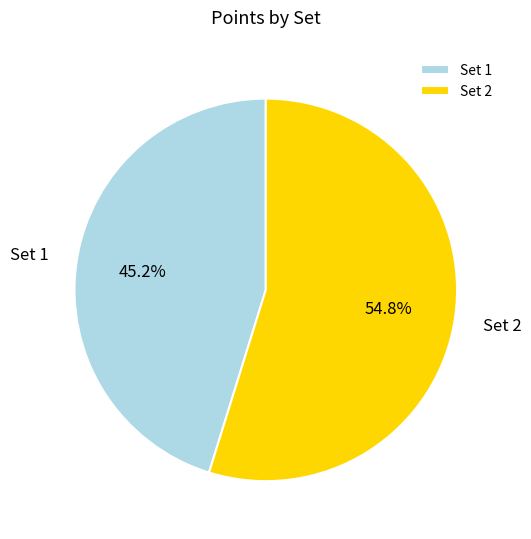

Does Set 1 account for over 50% of the chart?

No